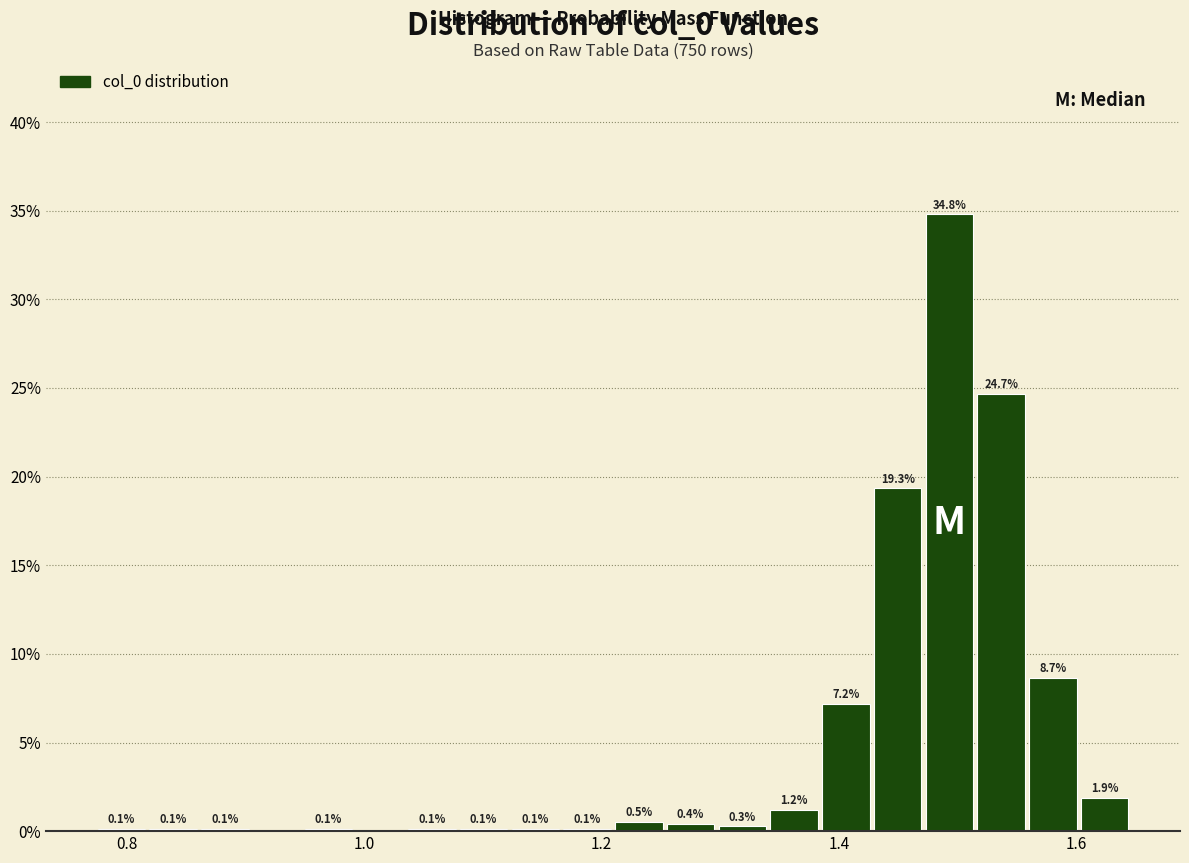

Around what value on the x-axis is the tallest bar? Give the approximate position of its centre, as read against the axis.

1.50